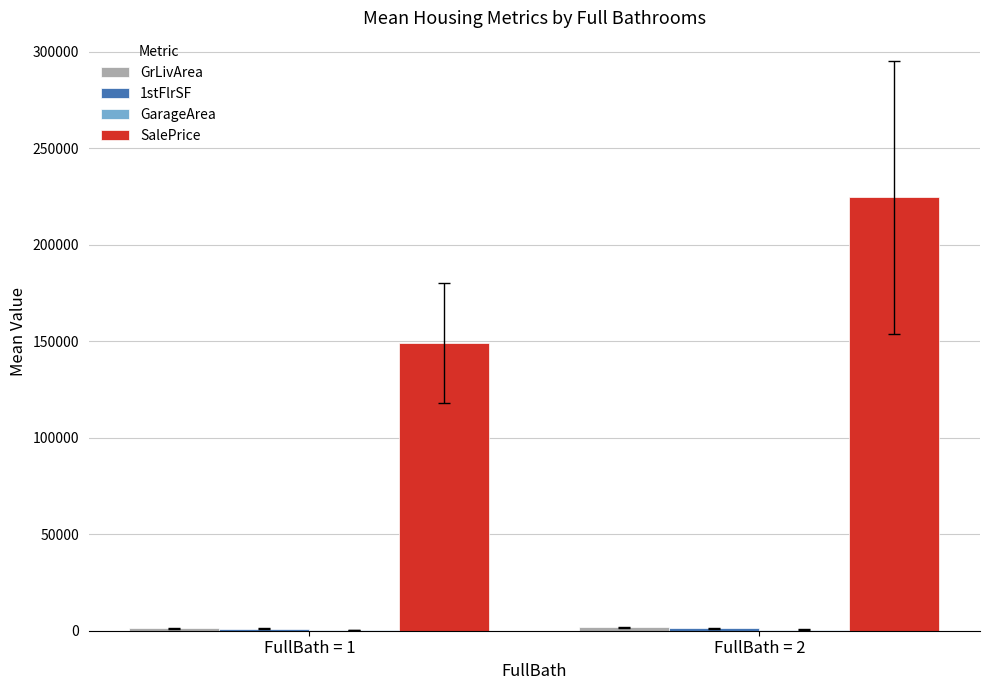

The value of SalePrice at FullBath = 2 is 224550.1. True or false?

True